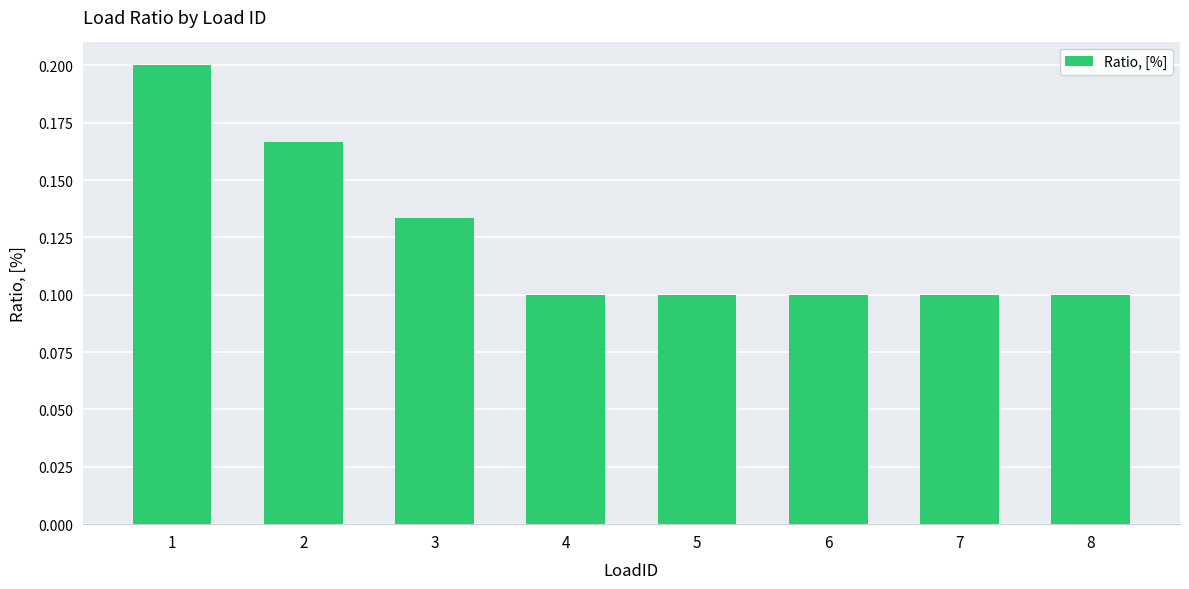

How many values are between 0 and 1?

8